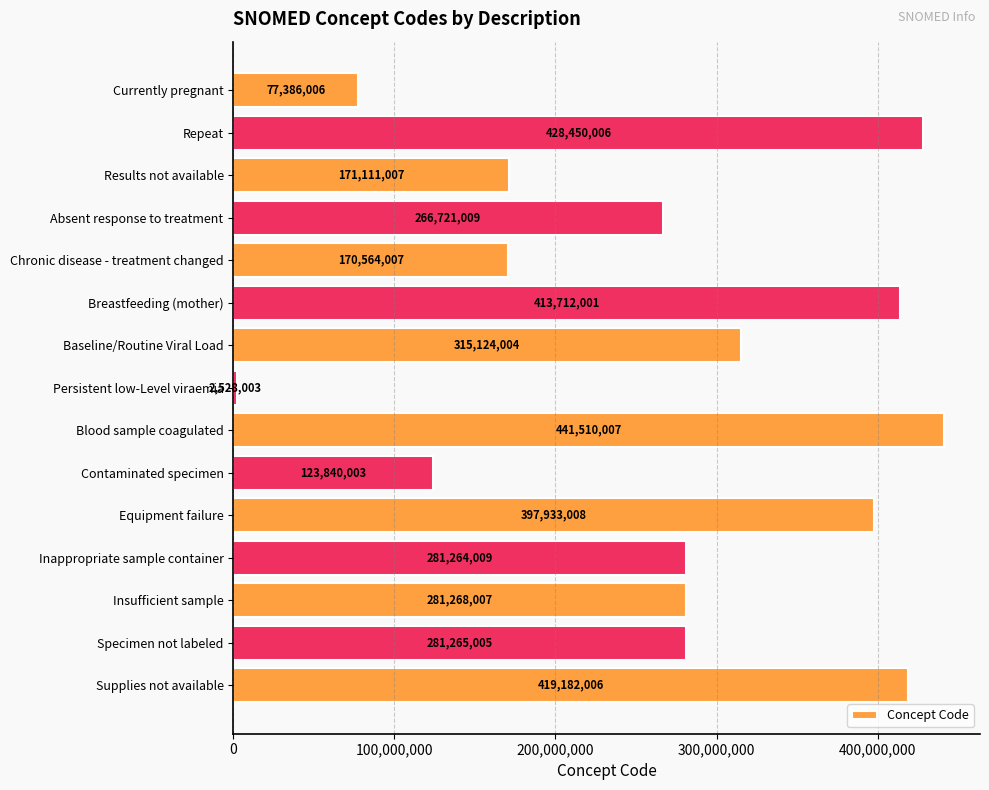

What is the value of the 9th bar from the top?

441510007